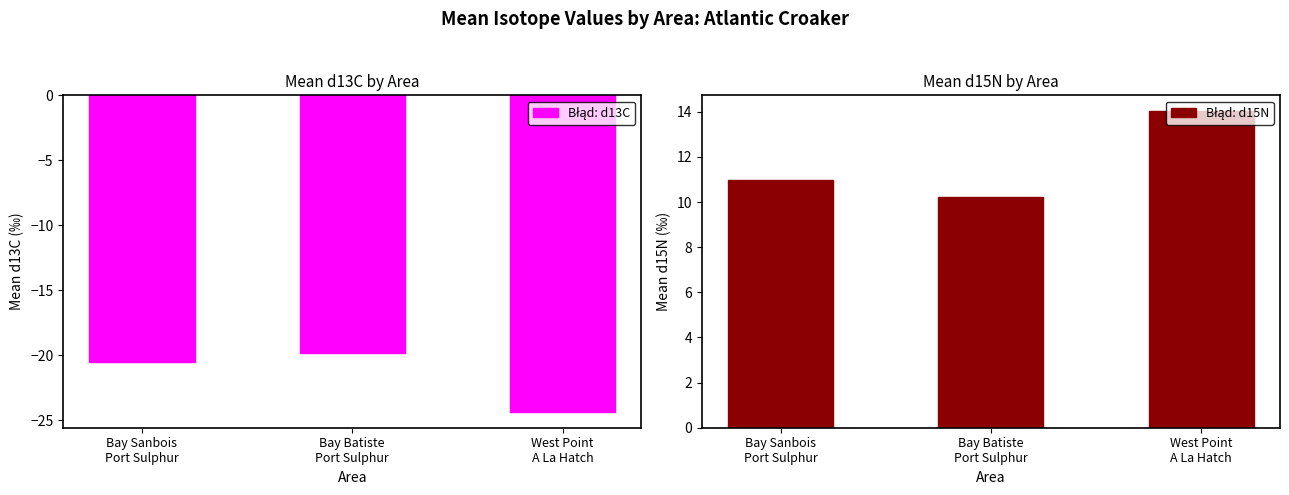

What is the value of the d13C bar at the 2nd from the left?

-19.8